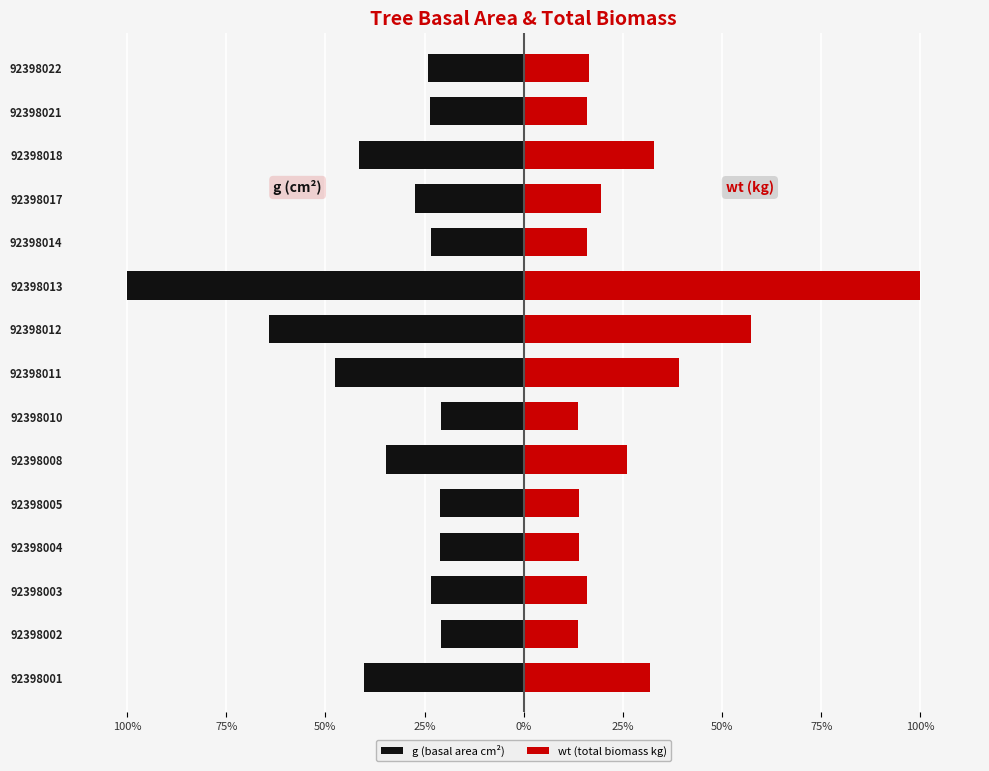

How many groups of bars are there?

15